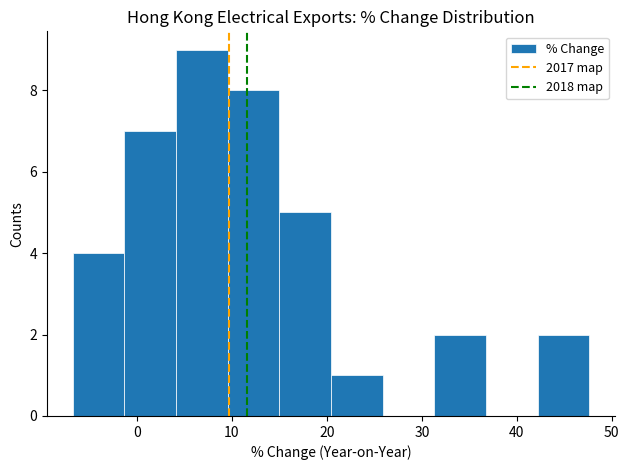

Which range on the x-axis has the tallest bar?

4 to 10